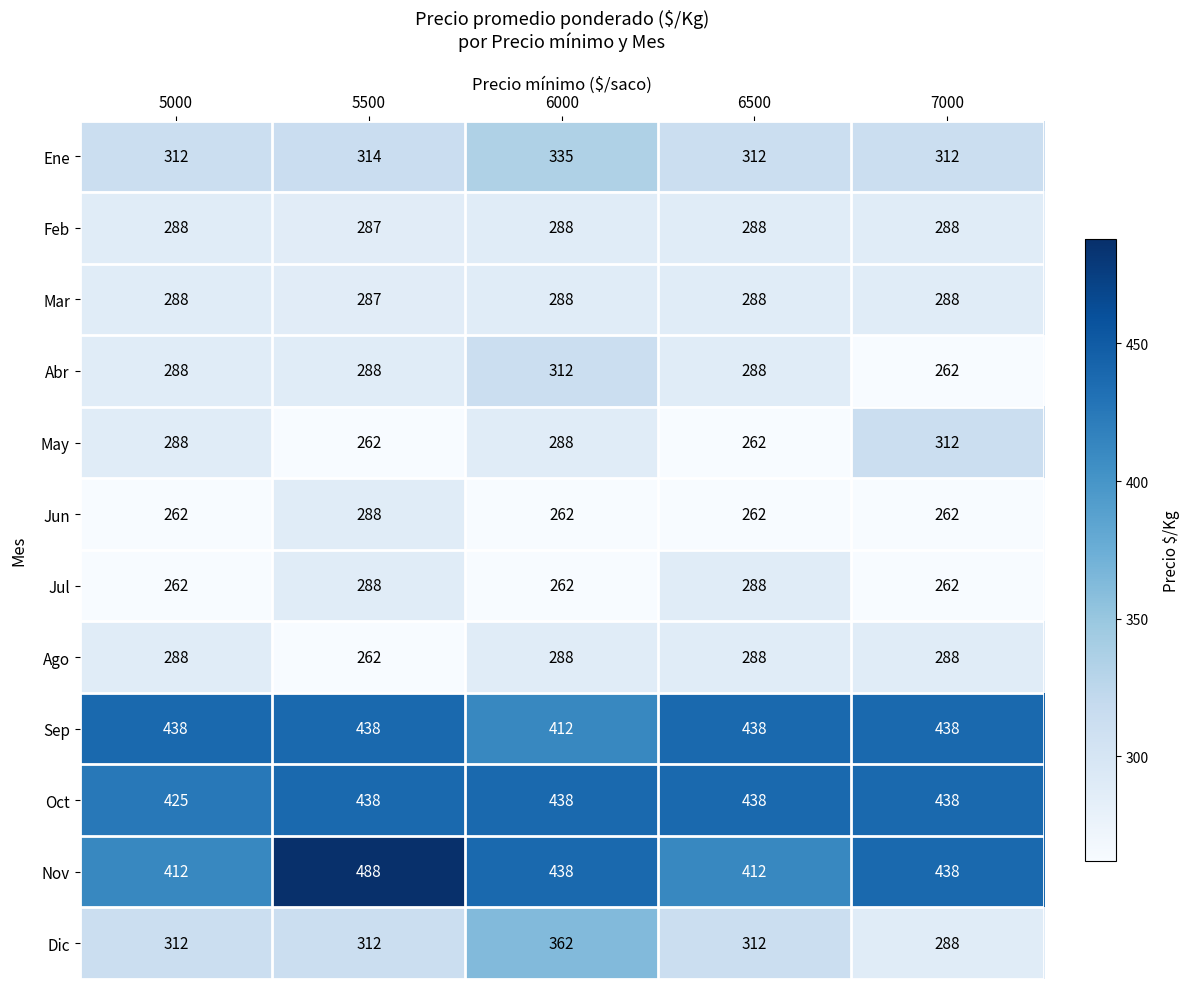

The value of Oct at 6000 is 438. True or false?

True